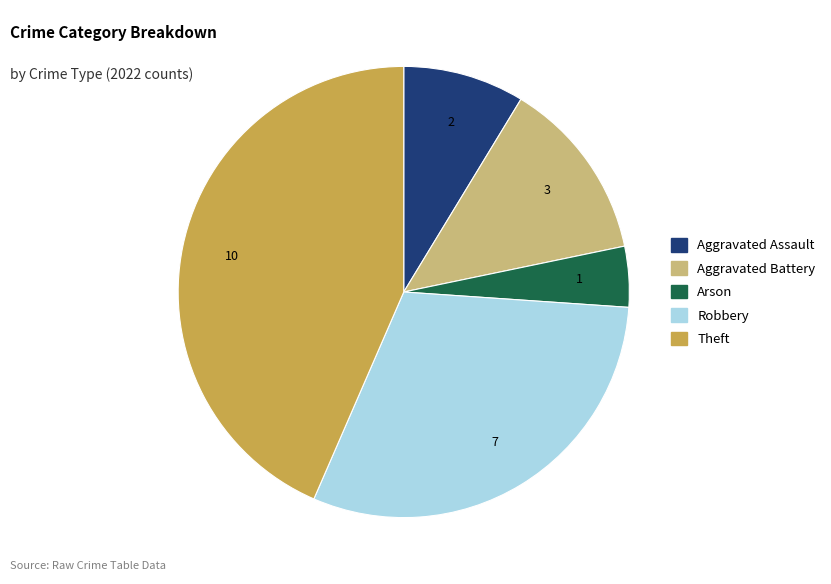

How many slices are in this pie chart?

5